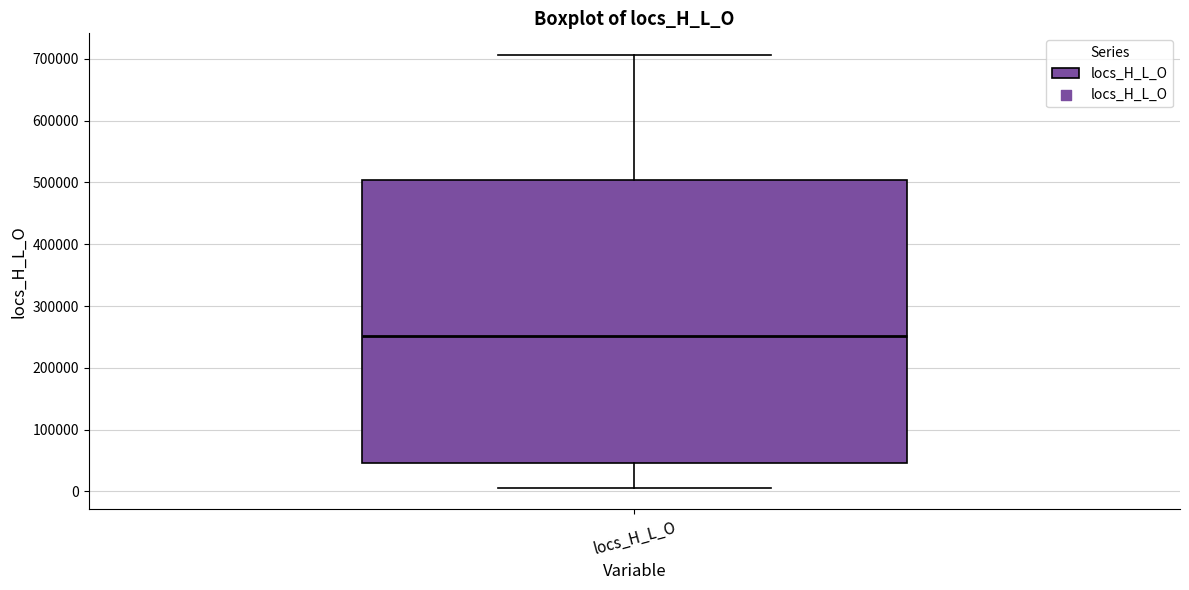

Read this box plot against the y-axis: the position of the median line, the range covered by the box, and the ends of both whiskers. The values are not printed on the chart, so give them approximately, as read against the axis.

median 250000, box 50000 to 500000, whiskers 10000 to 710000